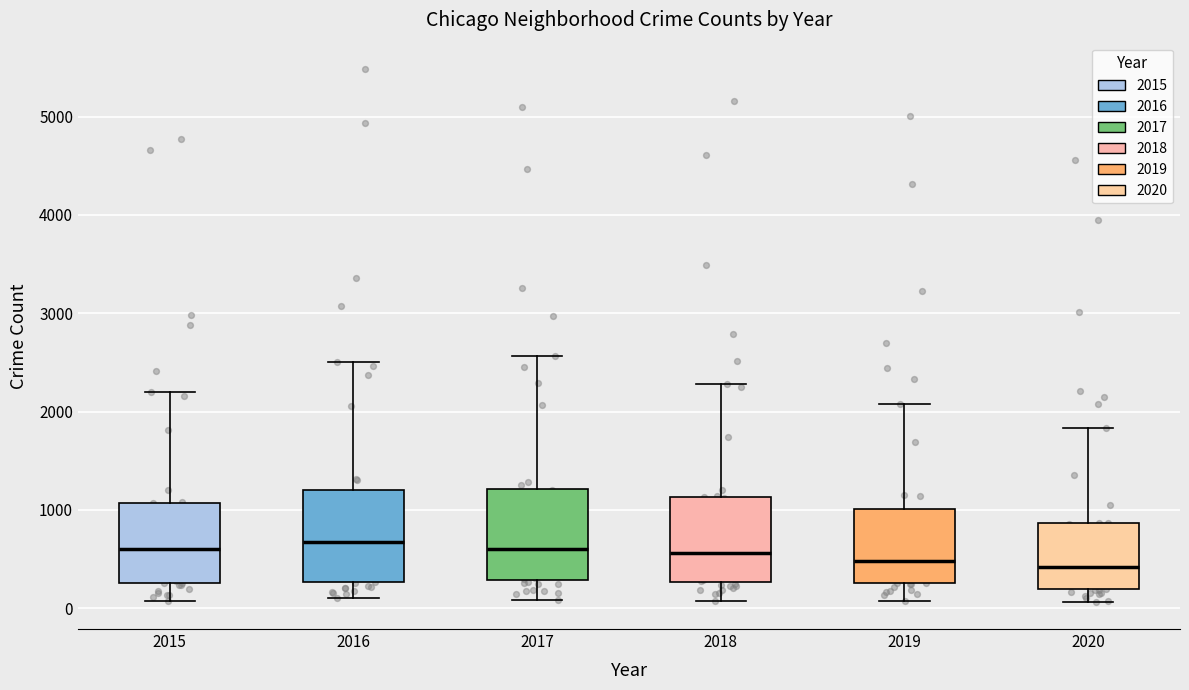

Reading left to right, read every box against the y-axis: the position of its median line, the range the box covers, and the ends of its whiskers. The values are not printed on the chart, so give them approximately, as read against the axis.

2015: median 600, box 300 to 1100, whiskers 100 to 2200
2016: median 700, box 300 to 1200, whiskers 100 to 2500
2017: median 600, box 300 to 1200, whiskers 100 to 2600
2018: median 600, box 300 to 1100, whiskers 100 to 2300
2019: median 500, box 300 to 1000, whiskers 100 to 2100
2020: median 400, box 200 to 900, whiskers 100 to 1800